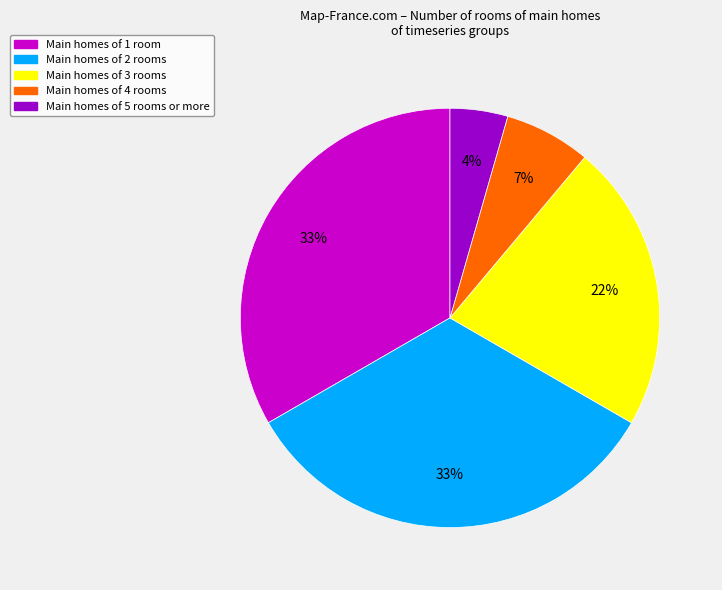

To the nearest percent, what is the average slice percentage?

20%